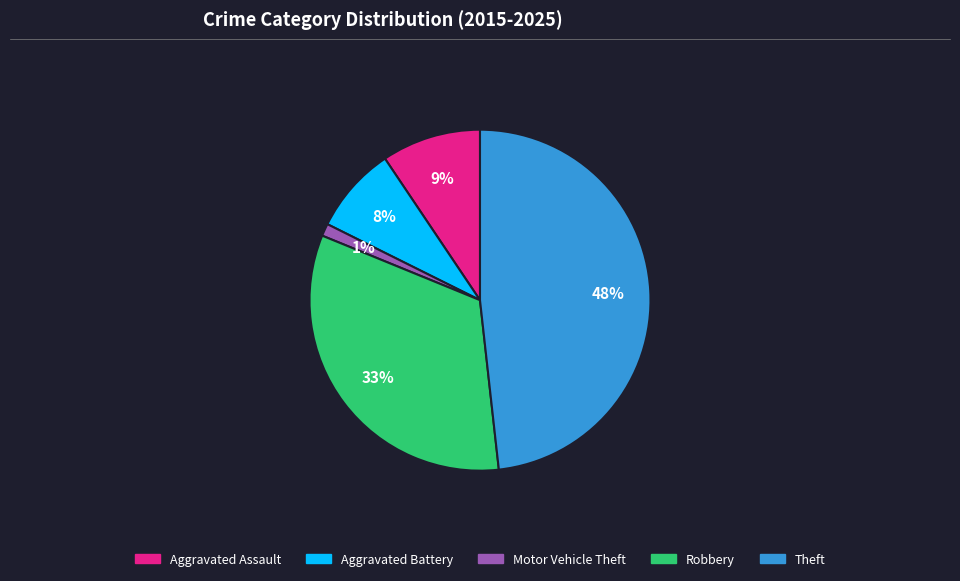

What is the smallest slice in the pie chart?

Motor Vehicle Theft